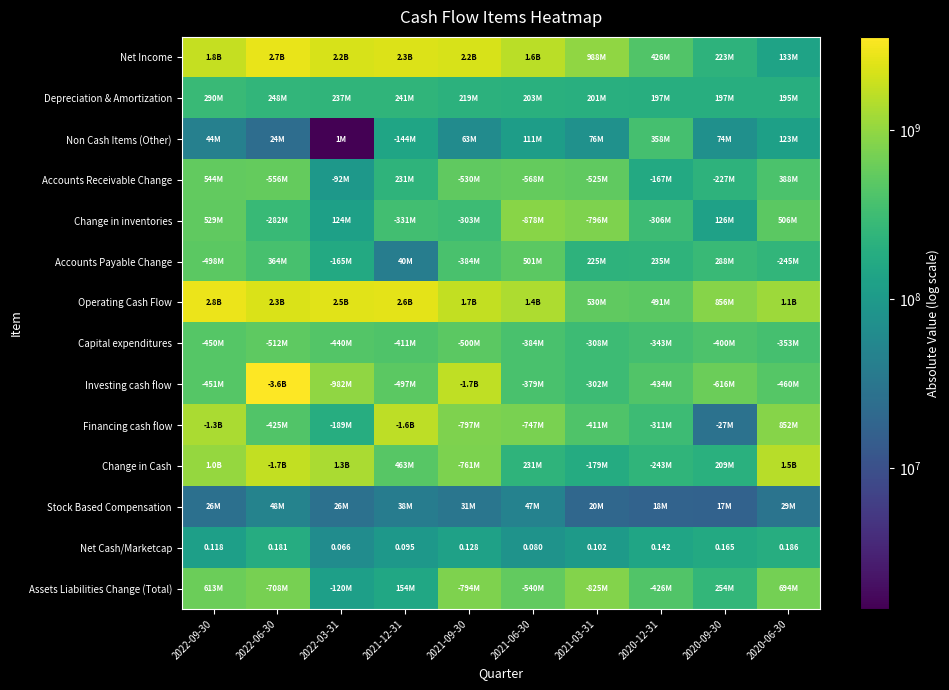

Which series has the largest range (max minus min)?

Investing cash flow